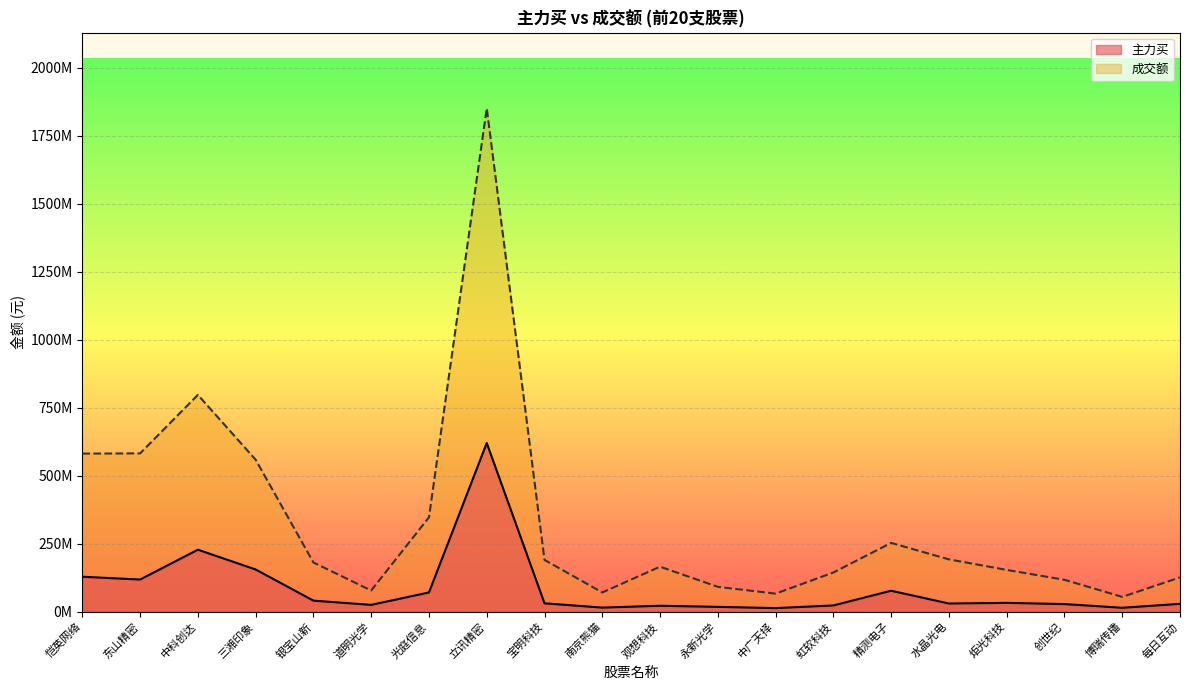

What is the difference between the highest and lowest values at 永新光学?

73639444